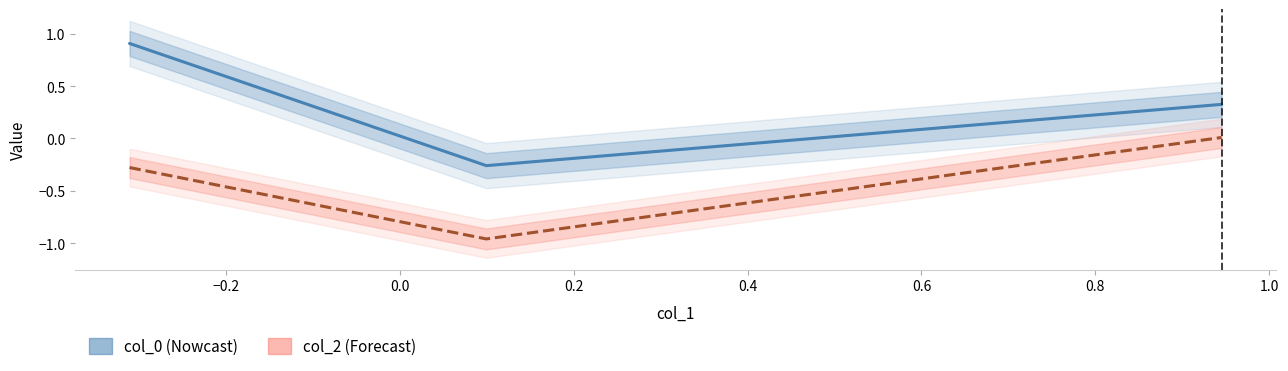

What is the difference between the maximum and second lowest values in the col_0 series?

0.6